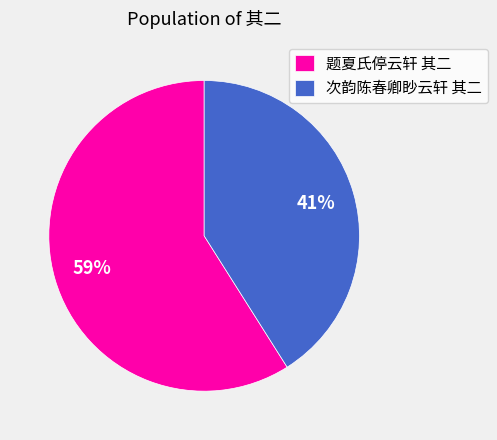

What is the ratio of the value at 次韵陈春卿眇云轩 其二 to the value at 题夏氏停云轩 其二?

0.7